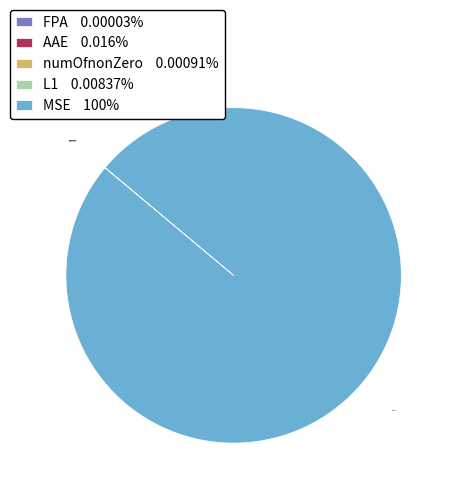

True or false: L1 accounts for 0% of the total.

True